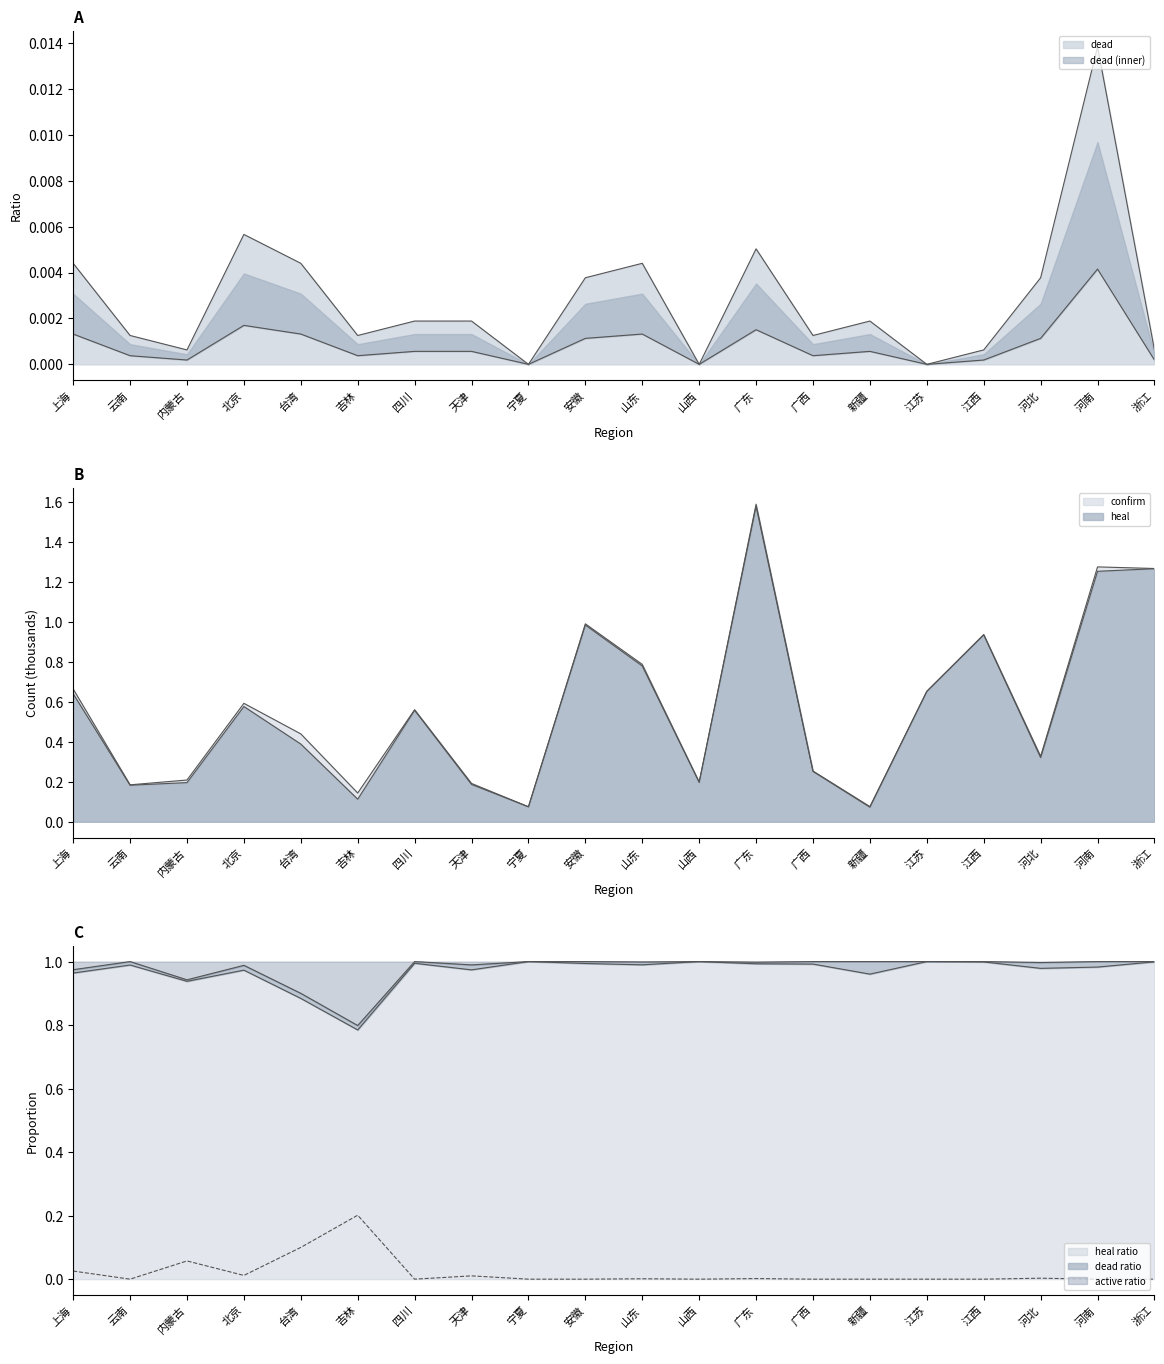

Between 上海 and 广东, which series saw the biggest shift?

heal